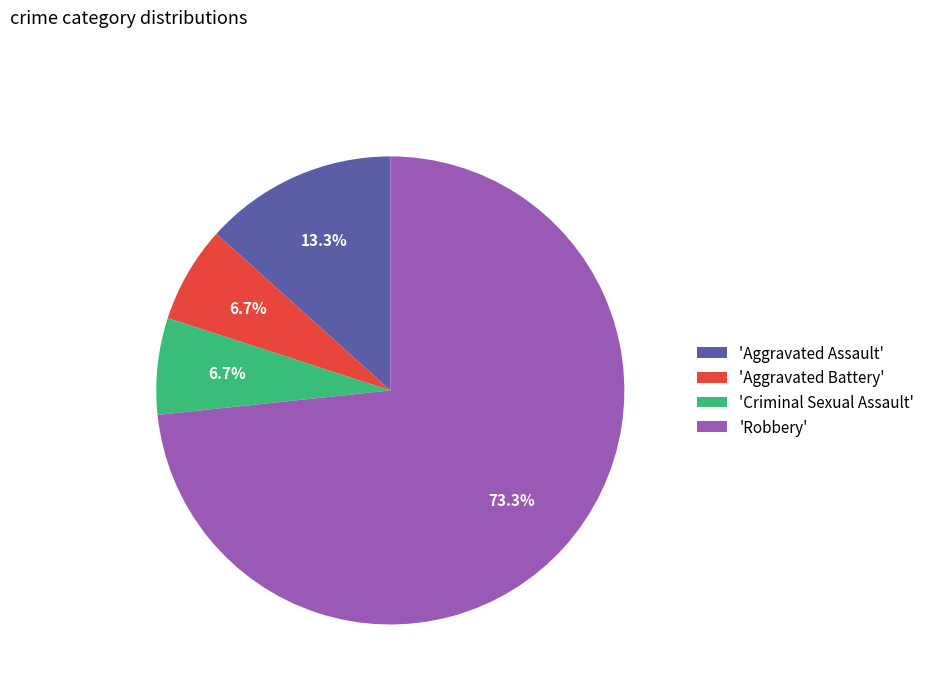

What is the majority slice?

'Robbery'